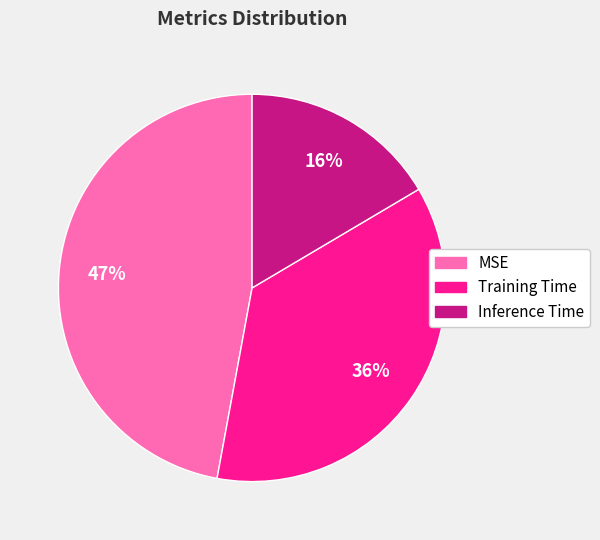

Is it true that MSE is 47% of the pie?

True